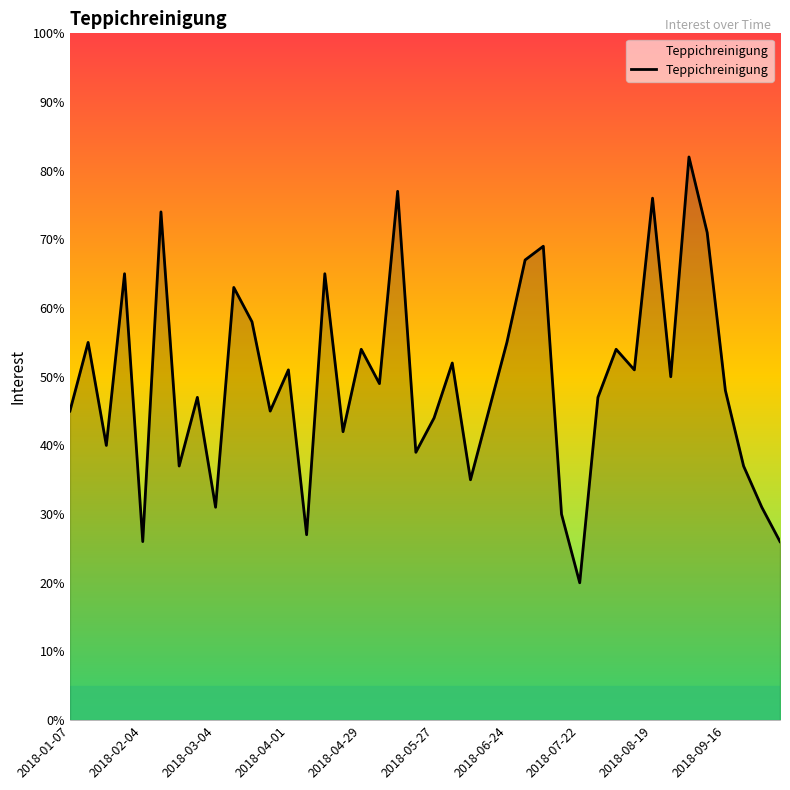

What is the greatest value displayed?

82